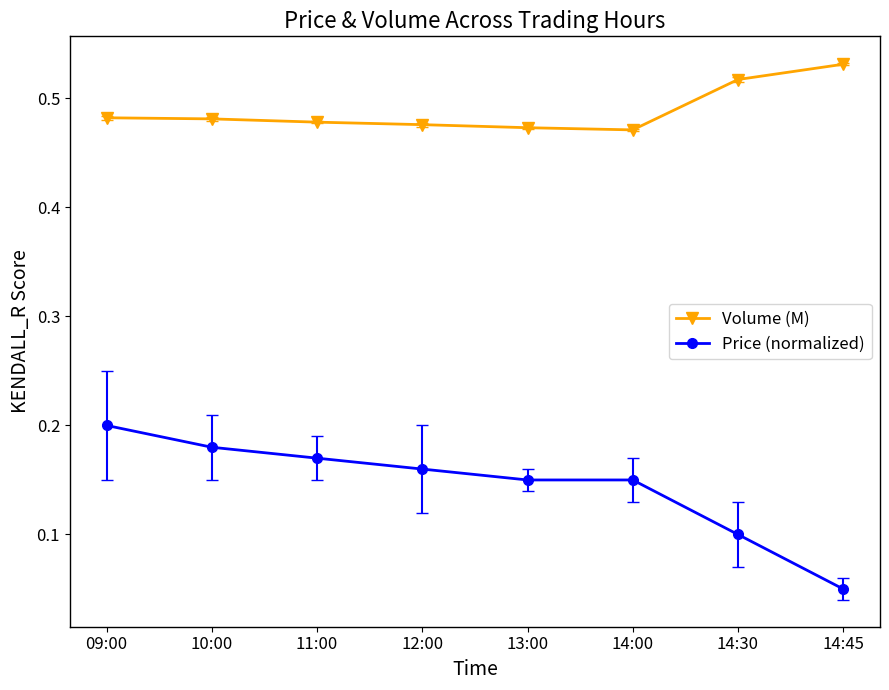

The Volume (M) series shows 0.8 at 09:00. True or false?

False